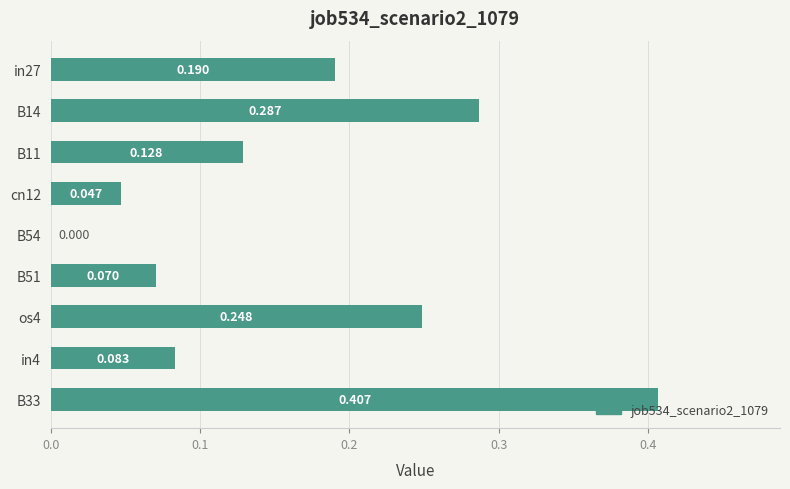

Does the chart contain stacked bars?

No